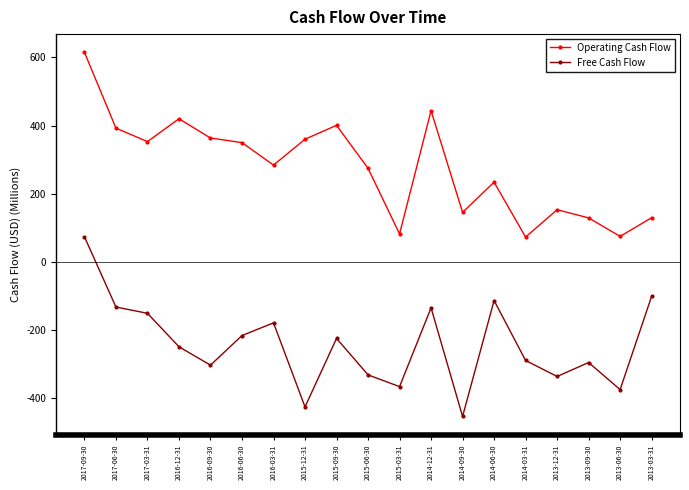

Is it true that Free Cash Flow equals -135.6 at 2014-12-31?

True